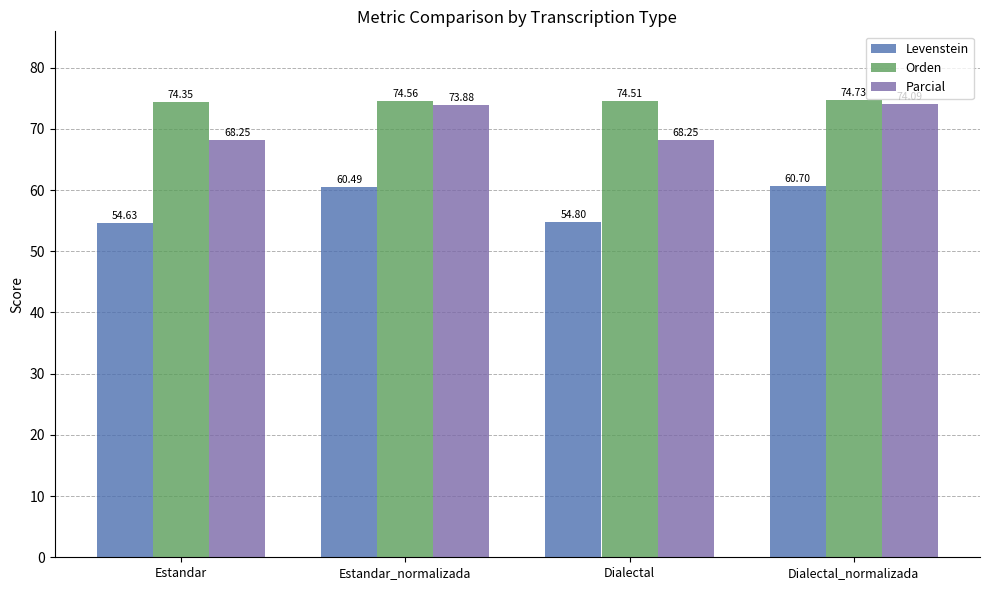

What is the difference between the maximum and second lowest values in the Levenstein series?

5.9